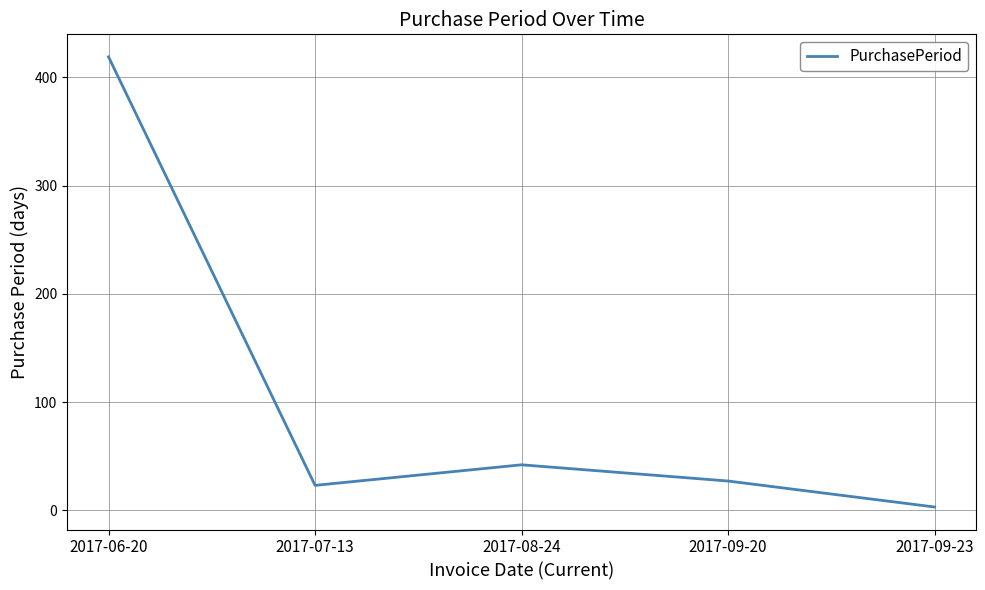

What is the difference between the maximum and minimum values?

416